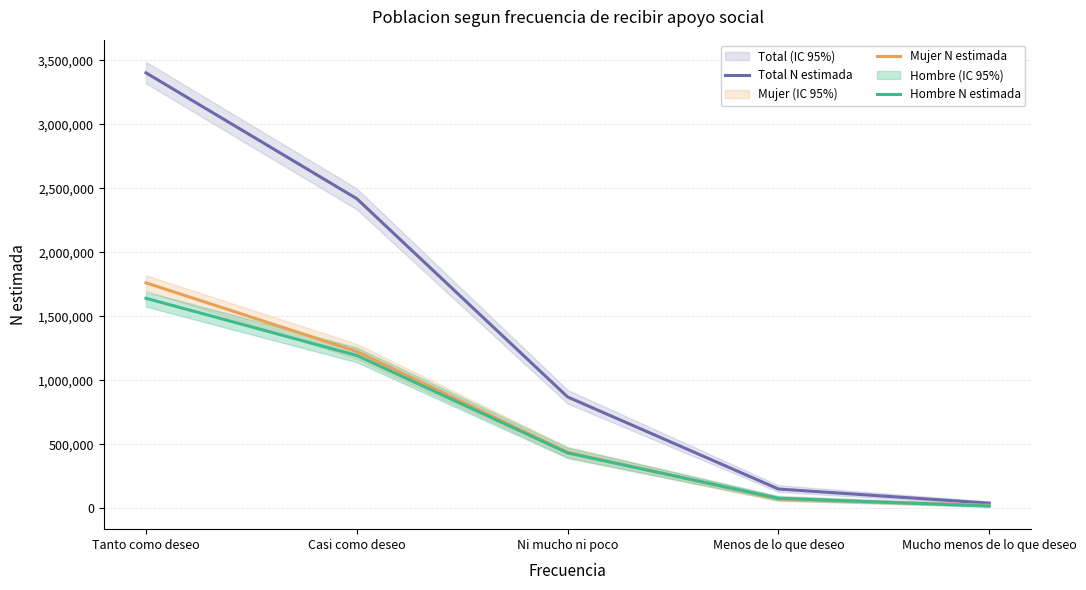

True or false: Hombre N estimada has more than 2 interior local peaks.

False